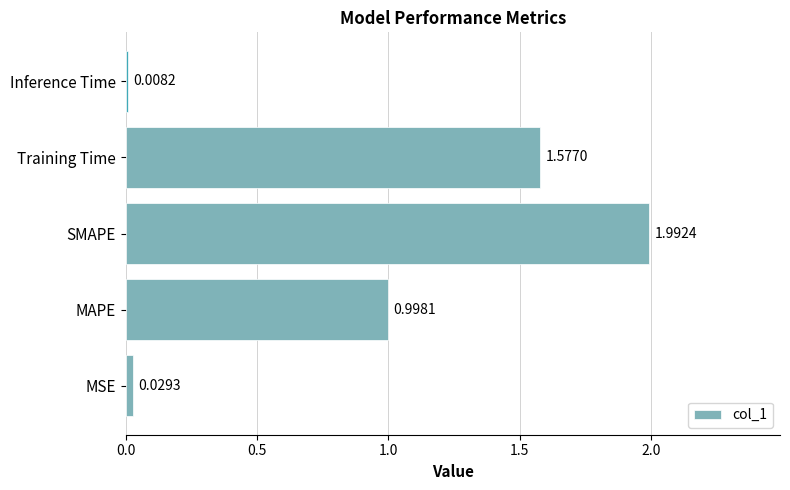

What is the average value?

0.9